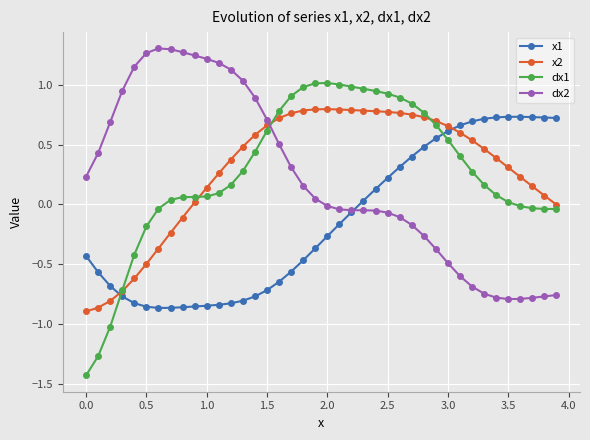

Which series has the widest spread of values?

dx1